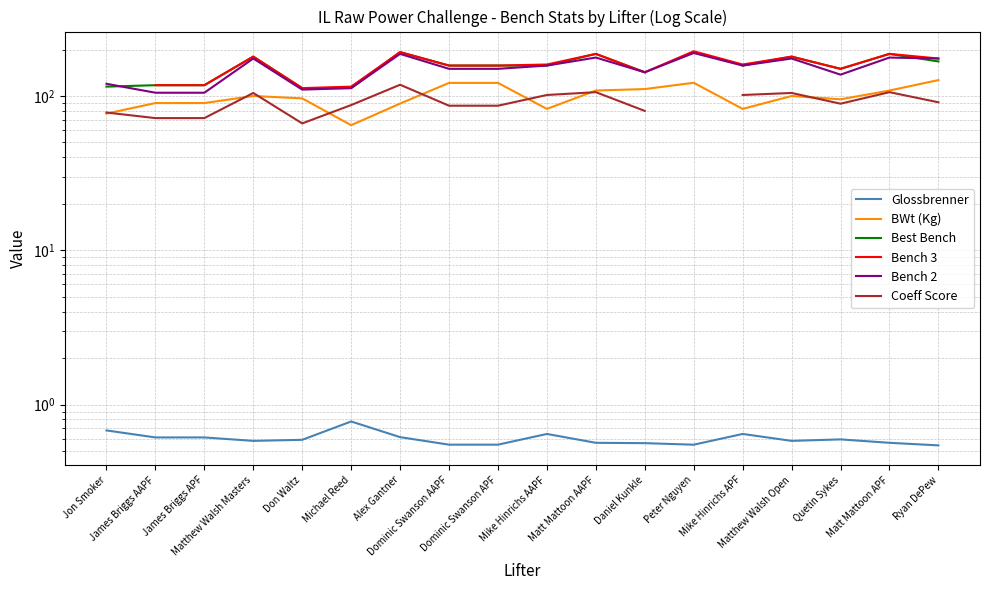

True or false: Glossbrenner has a value of 0.5 at Dominic Swanson AAPF.

True